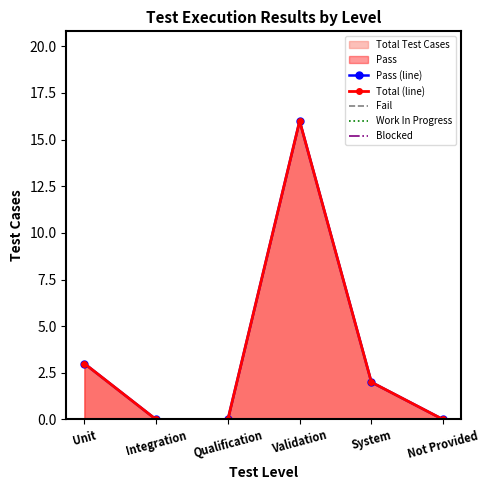

What is the label of the 5th point from the right?

Integration